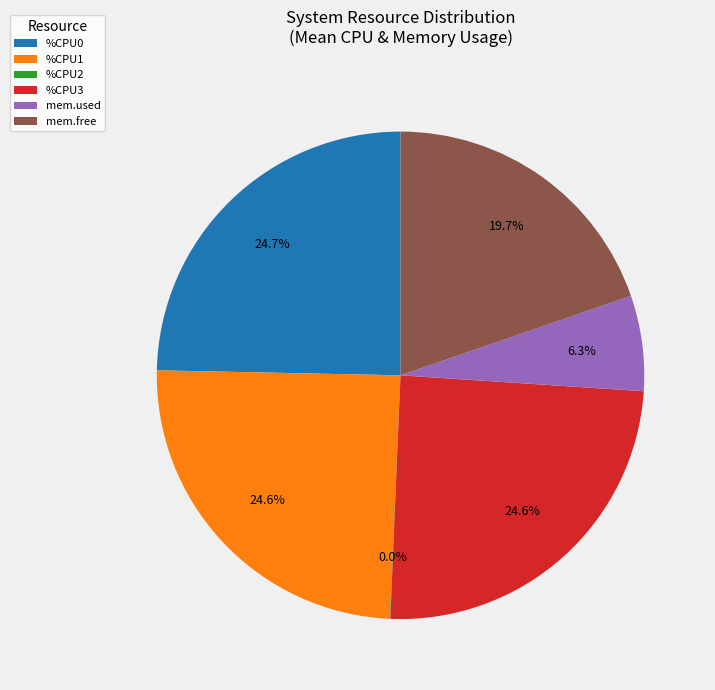

Does any single category account for the majority?

No